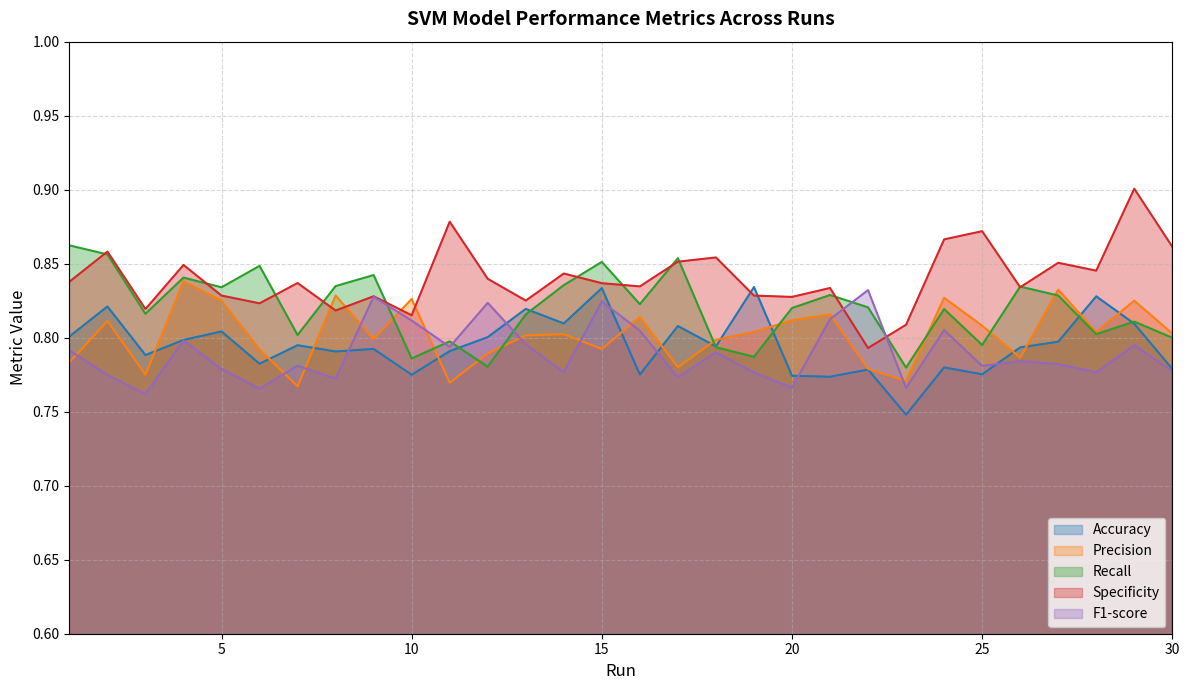

Which series ends up on top after the final intersection of Accuracy and F1-score?

Accuracy